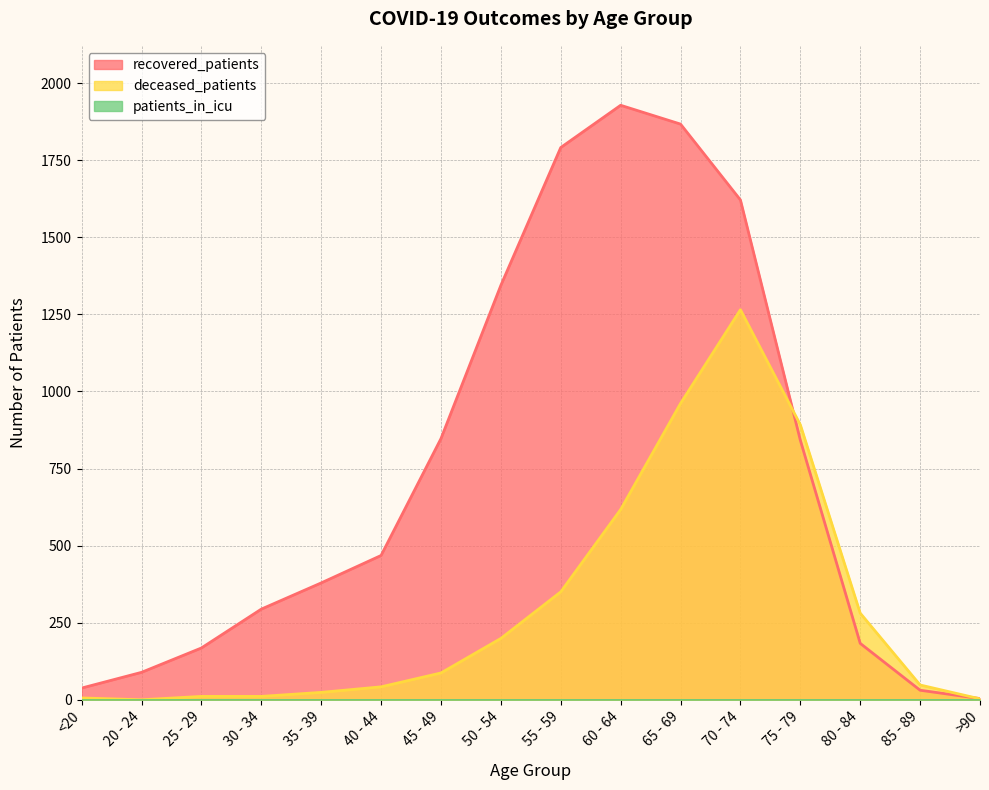

Which series changed the most between <20 and 80 - 84?

deceased_patients